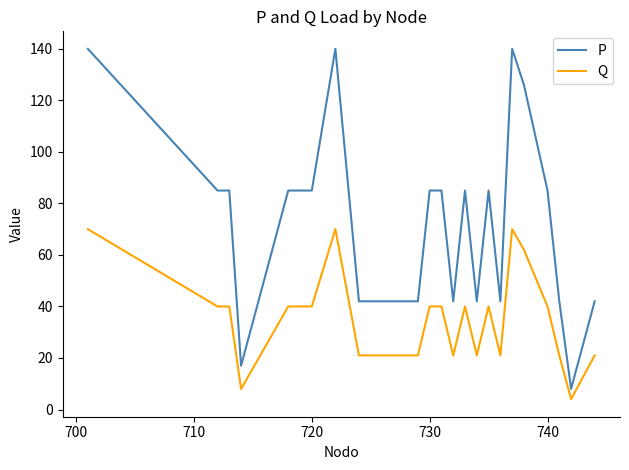

What is the maximum value for Q?

70